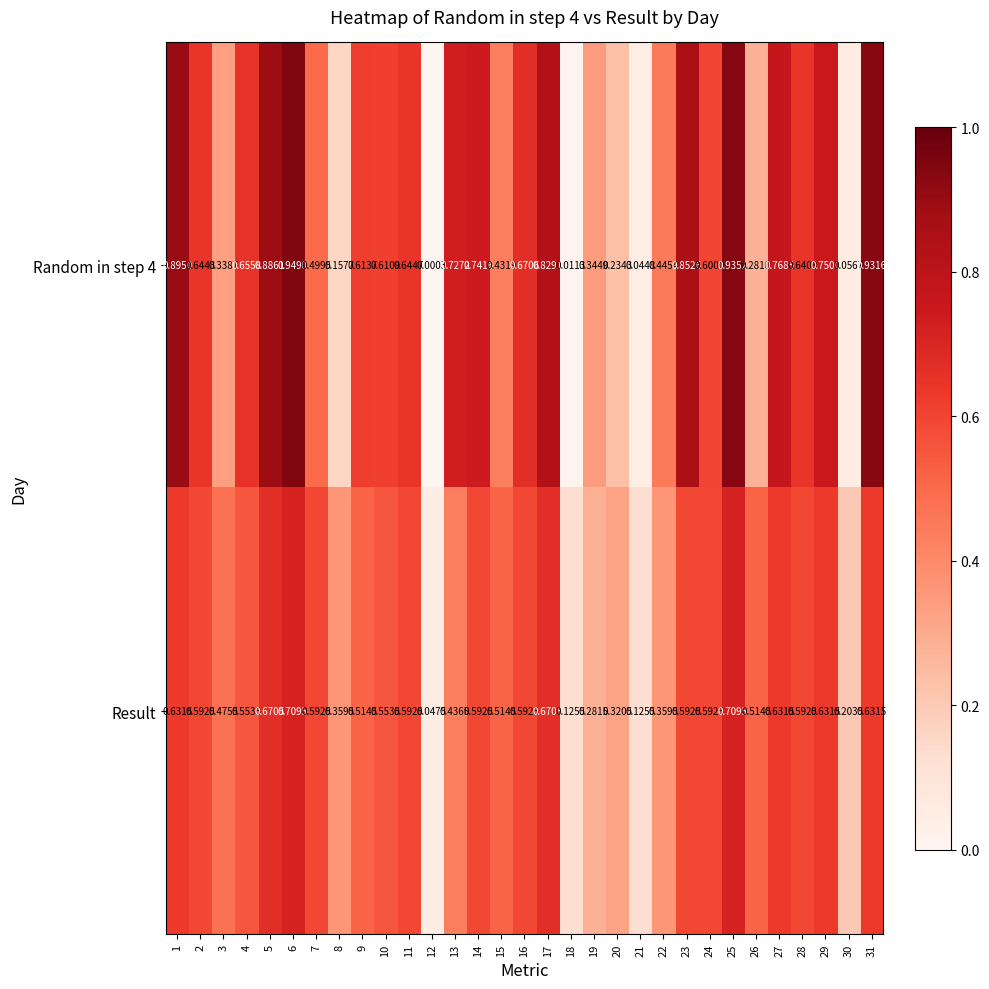

Which series has the widest spread of values?

Random in step 4